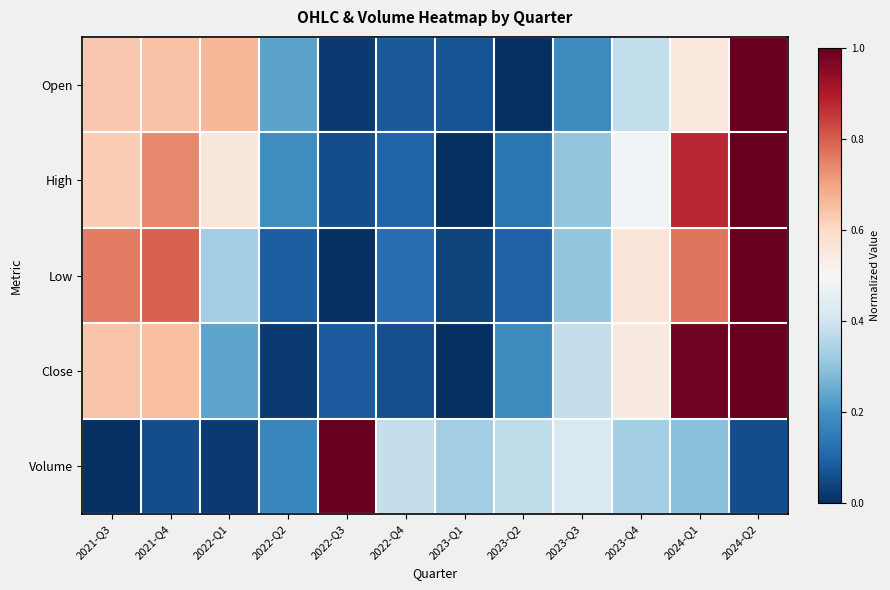

Rank the series at 2023-Q2 from highest to lowest value.

Volume, Close, High, Low, Open